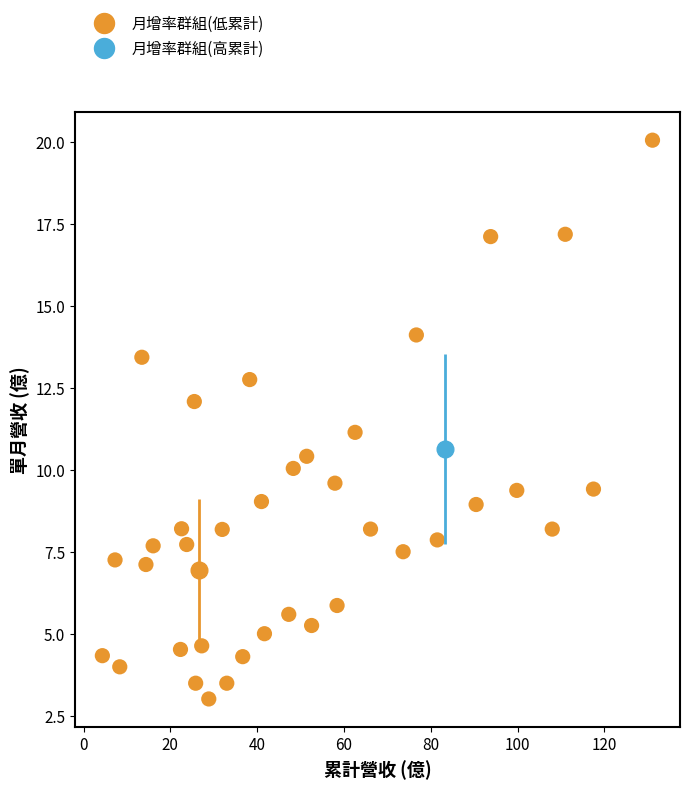

What is the range of Y values (max minus min)?

17.0